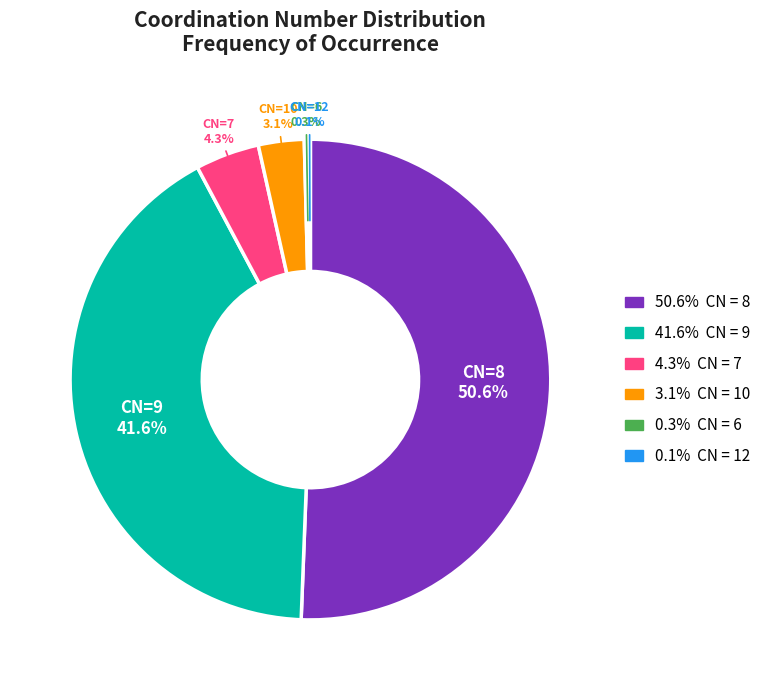

Is there any slice that represents more than half of the pie?

Yes